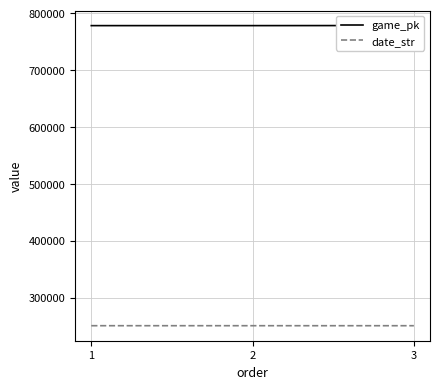

What is the maximum value for game_pk?

778283